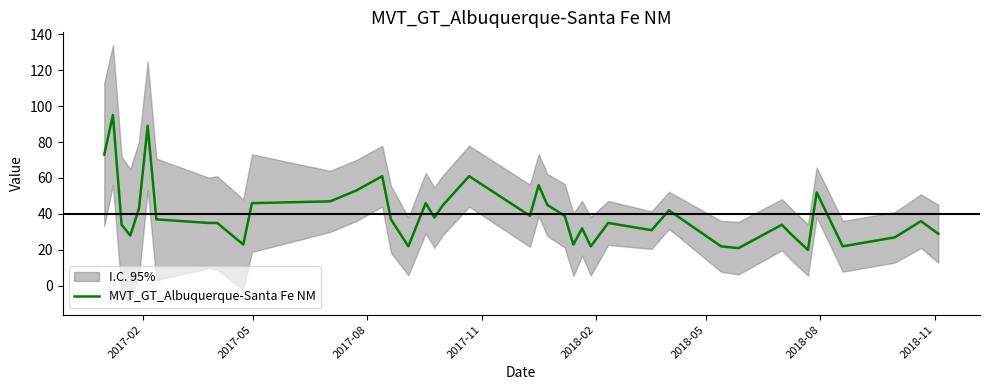

Count the number of data series in this chart.

1